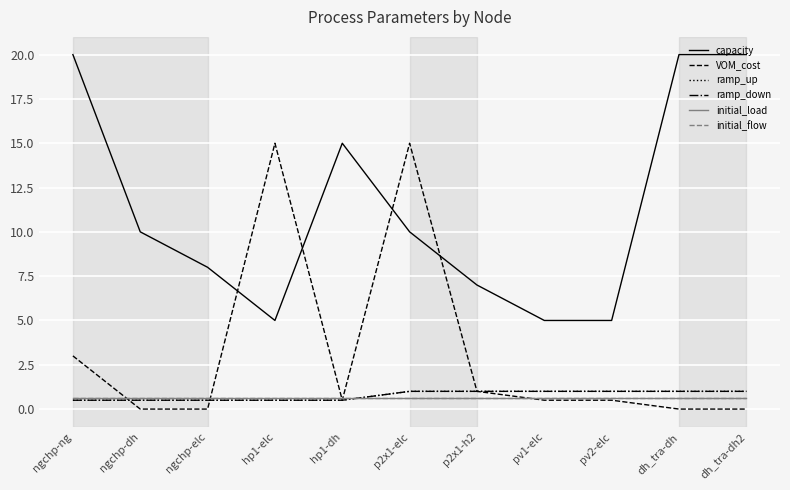

What is the sum of the VOM_cost values at hp1-dh and pv2-elc?

1.0